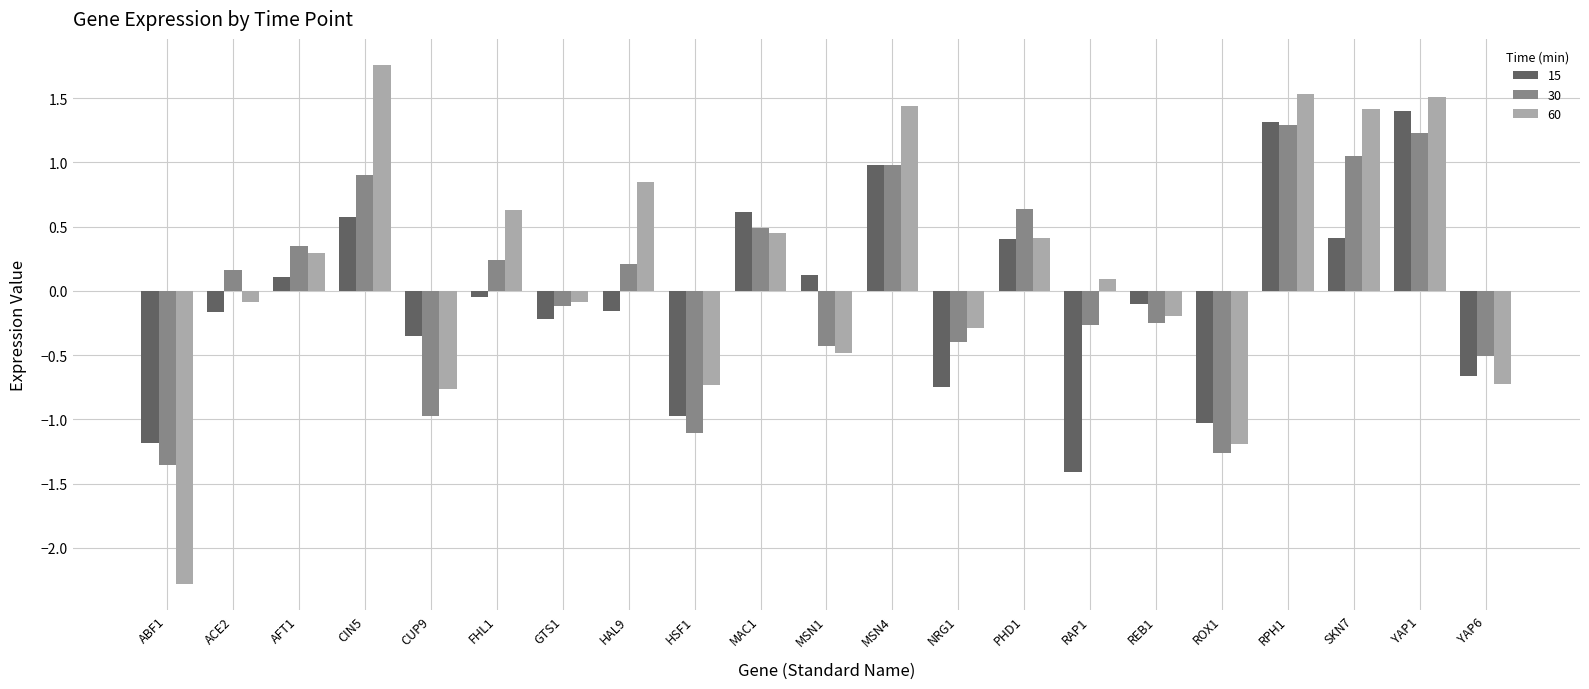

How many bars are there in each group?

3